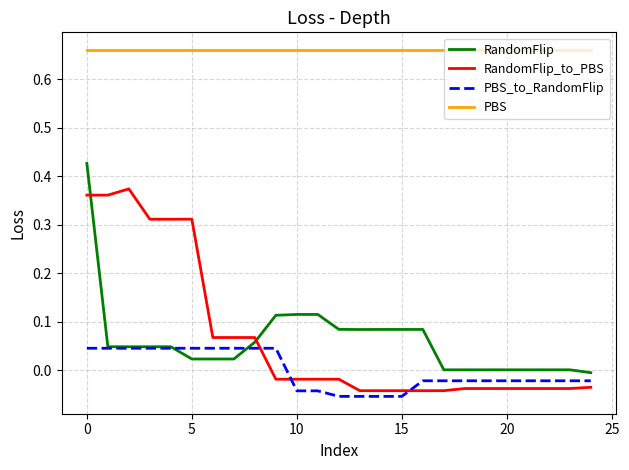

Which series has the largest total across all categories?

PBS